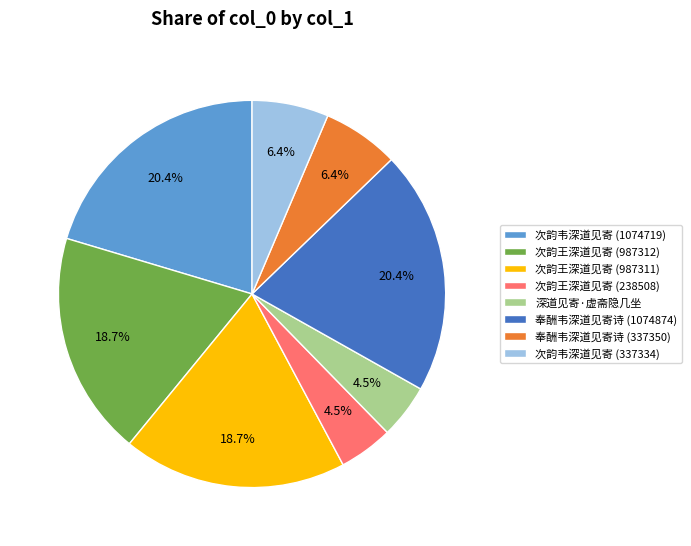

Approximately how many times larger is the value at 次韵王深道见寄 (238508) compared to 奉酬韦深道见寄诗 (337350)?

0.7